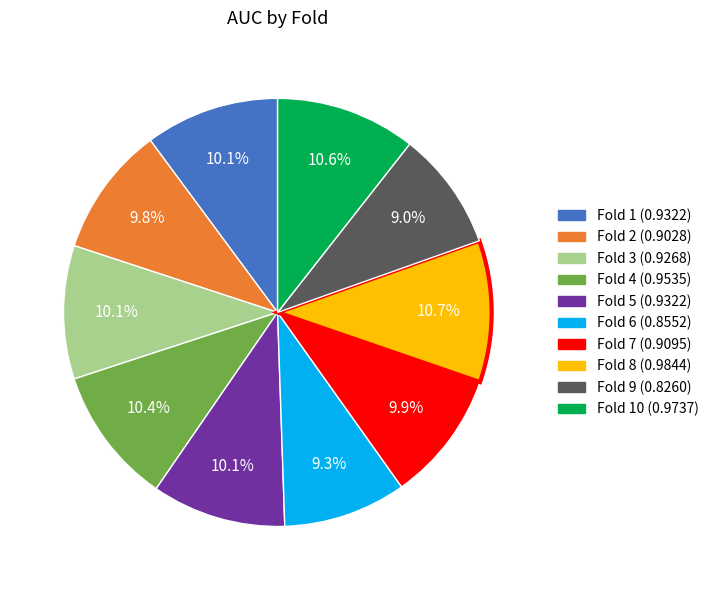

Is there a majority slice in this chart?

No